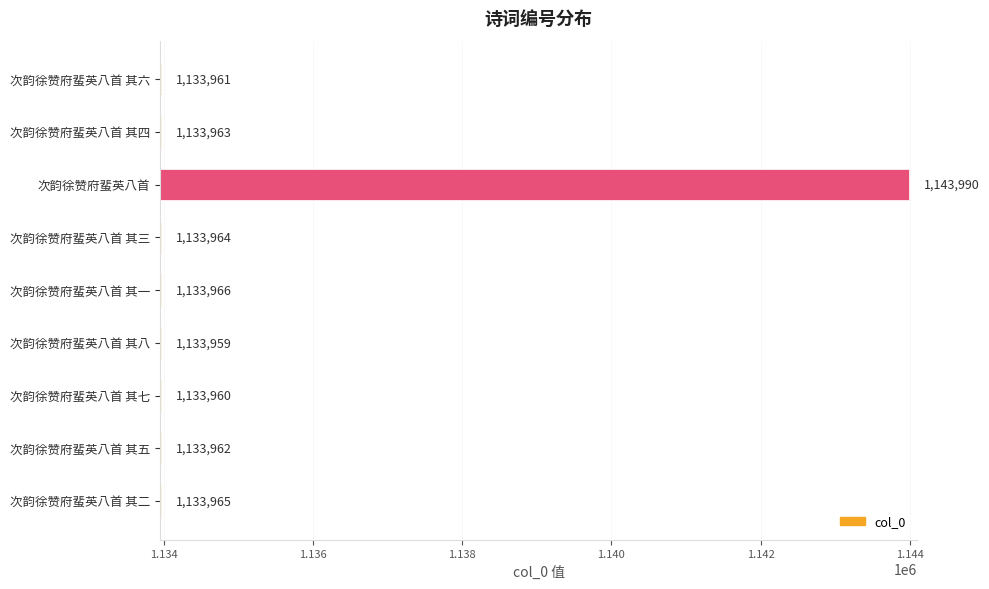

Count the number of data series in this chart.

1